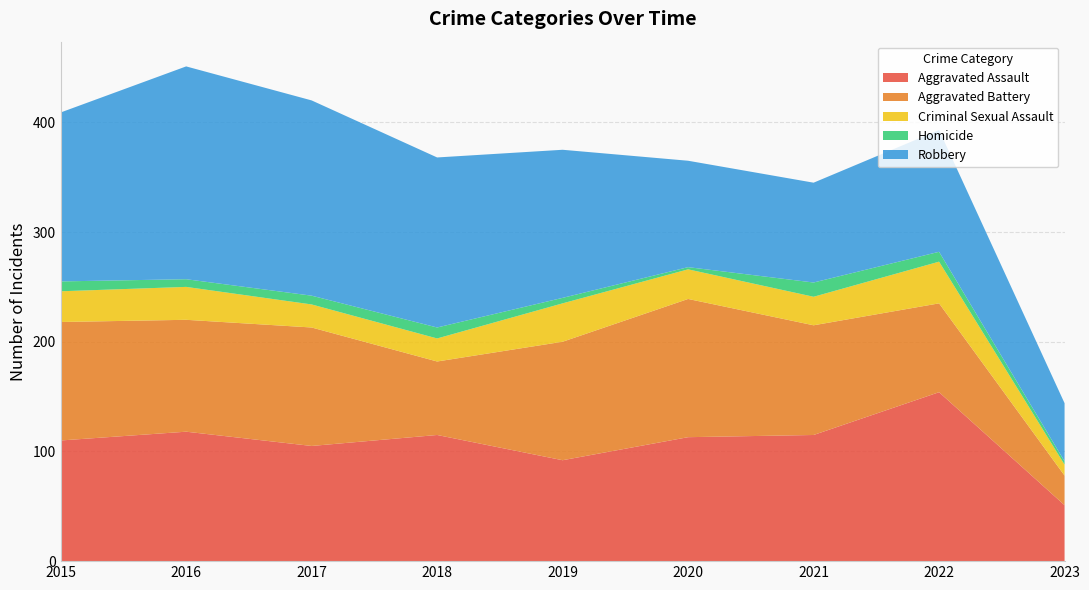

Reading right to left, extract all data points from this chart.

Aggravated Assault: 2023=51	2022=154	2021=115	2020=113	2019=92	2018=115	2017=105	2016=118	2015=110
Aggravated Battery: 2023=27	2022=81	2021=100	2020=126	2019=108	2018=67	2017=108	2016=102	2015=108
Criminal Sexual Assault: 2023=10	2022=38	2021=26	2020=27	2019=35	2018=21	2017=21	2016=30	2015=28
Homicide: 2023=3	2022=9	2021=13	2020=2	2019=5	2018=10	2017=8	2016=7	2015=9
Robbery: 2023=53	2022=111	2021=91	2020=97	2019=135	2018=155	2017=178	2016=194	2015=154